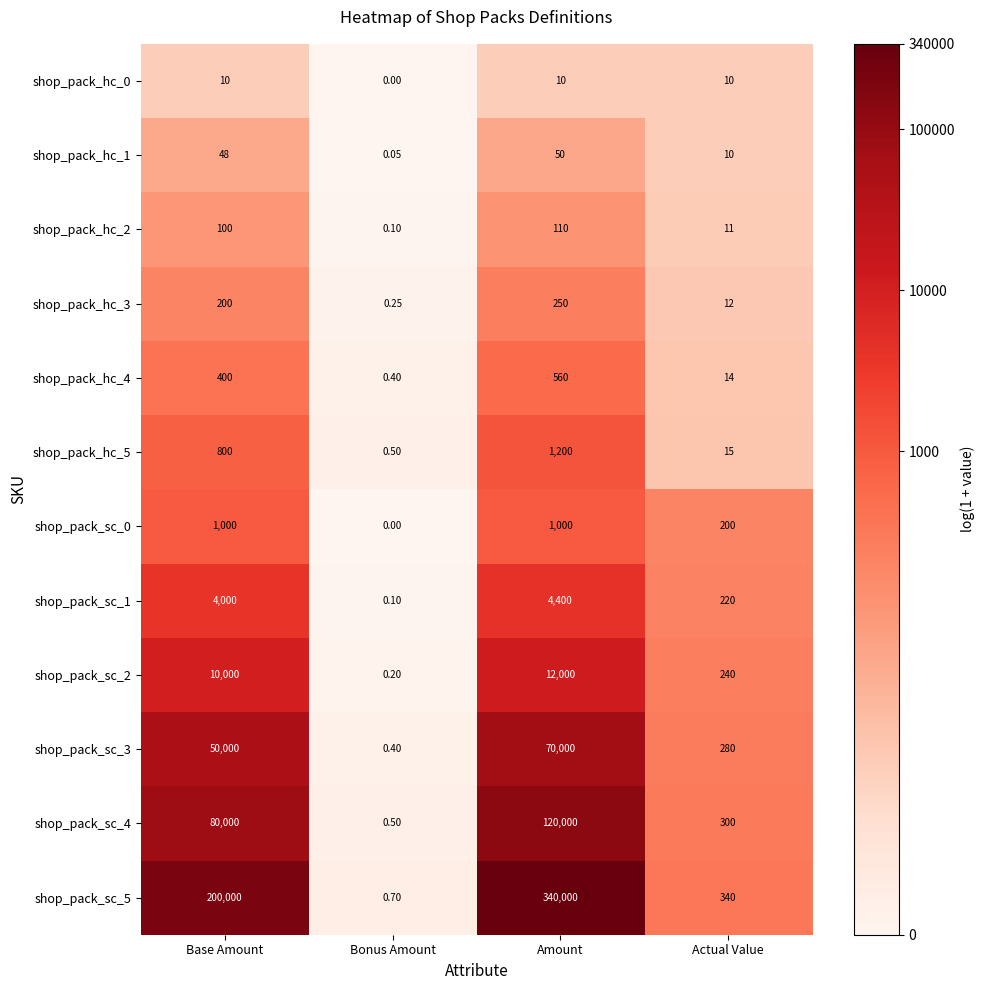

What is the total value across all series at Actual Value?

1652.0